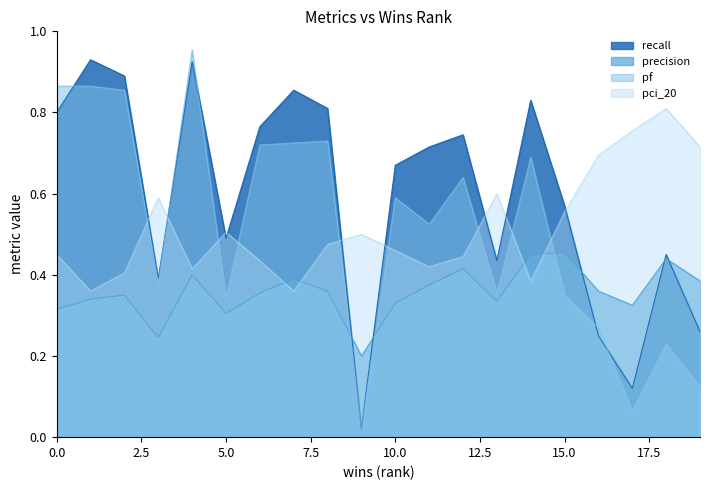

At 5.0, list the series in order from smallest to largest.

precision, pf, recall, pci_20